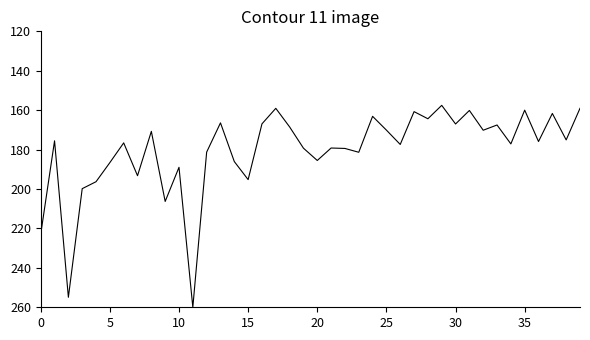

What is the maximum value shown in the chart?

260.0